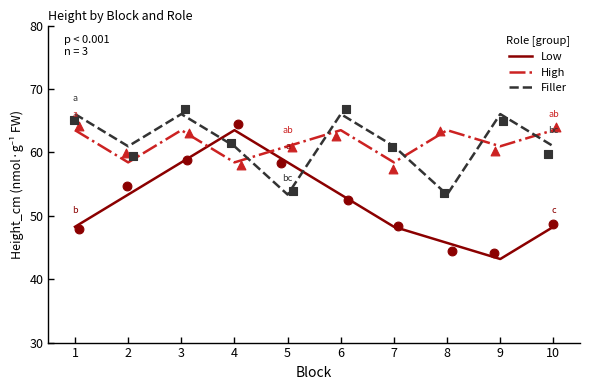

Is the value of High at 5 greater than the value of Low at 3?

Yes